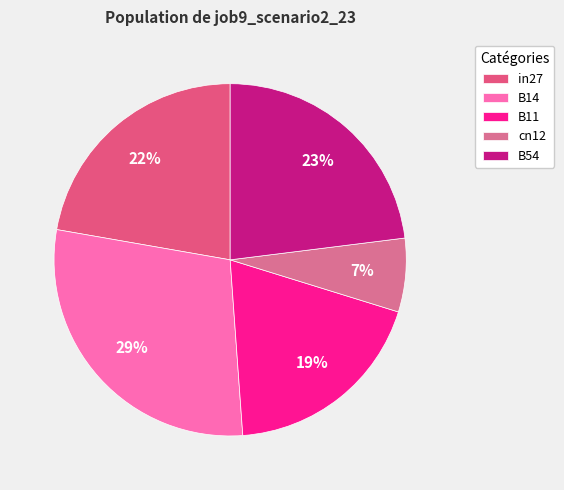

How many segments does this pie chart have?

5